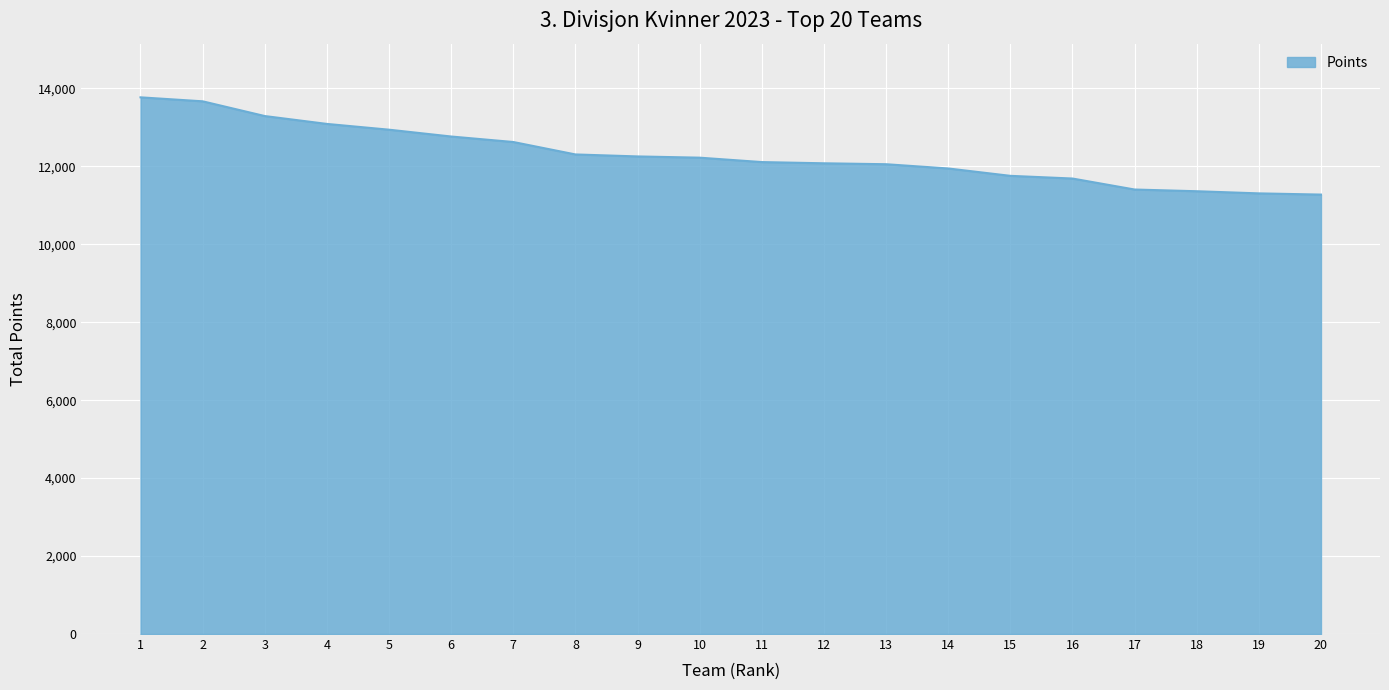

What is the difference between the maximum and minimum values?

2495